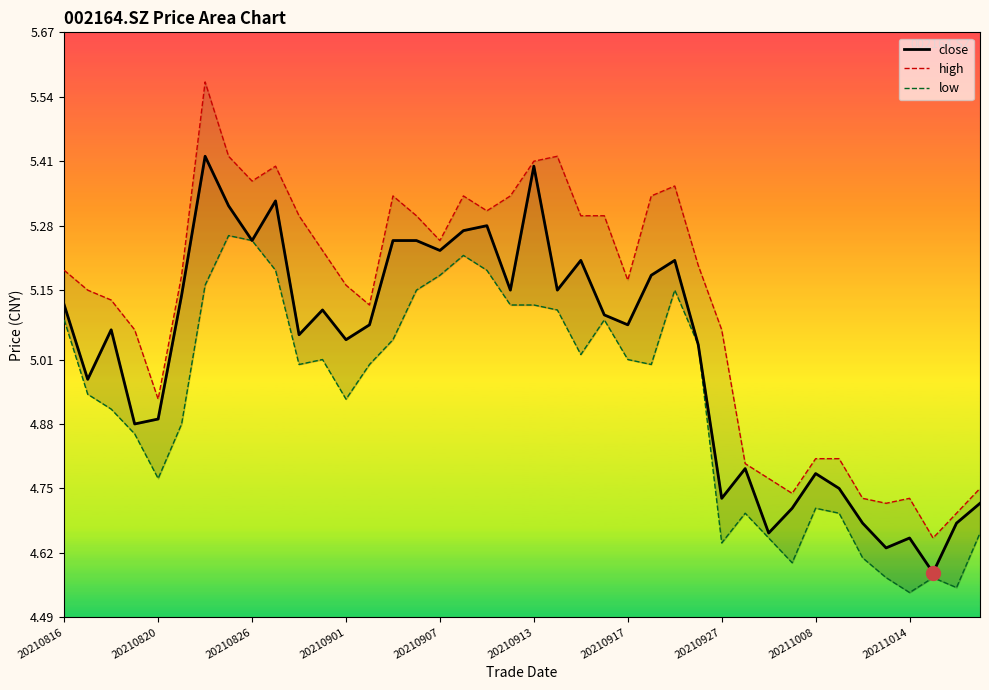

True or false: close and high cross at least once.

False